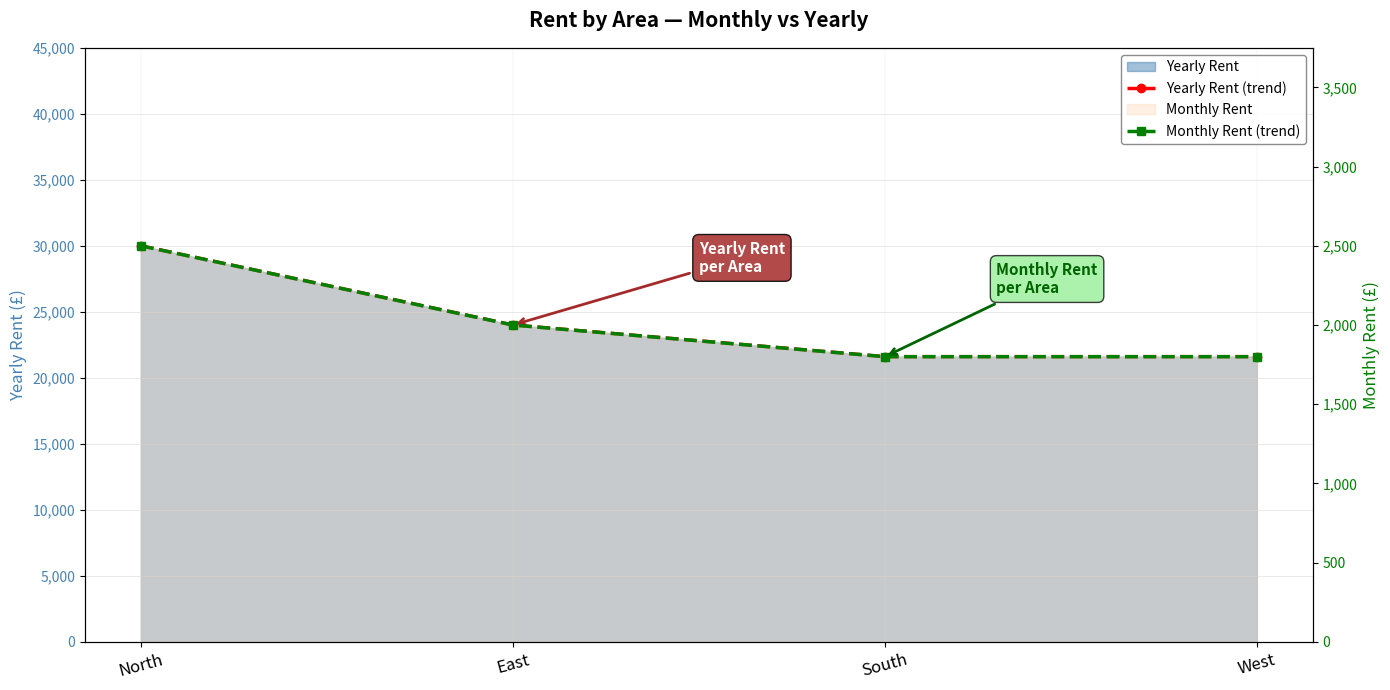

At which category is the sum across all series the highest?

North